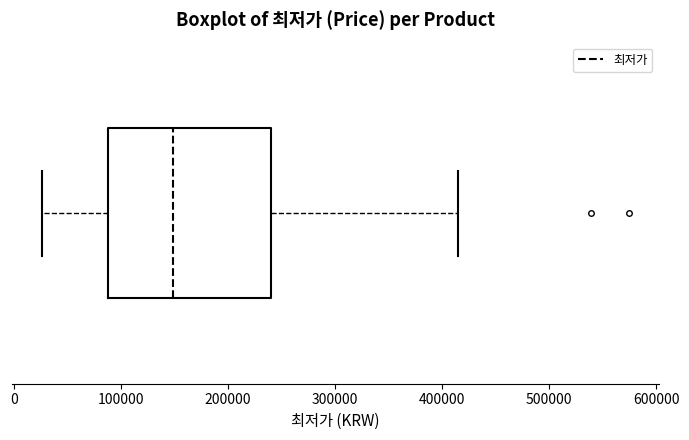

Read this box plot against the x-axis: the position of the median line, the range covered by the box, and the ends of both whiskers. The values are not printed on the chart, so give them approximately, as read against the axis.

median 150000, box 90000 to 240000, whiskers 30000 to 420000